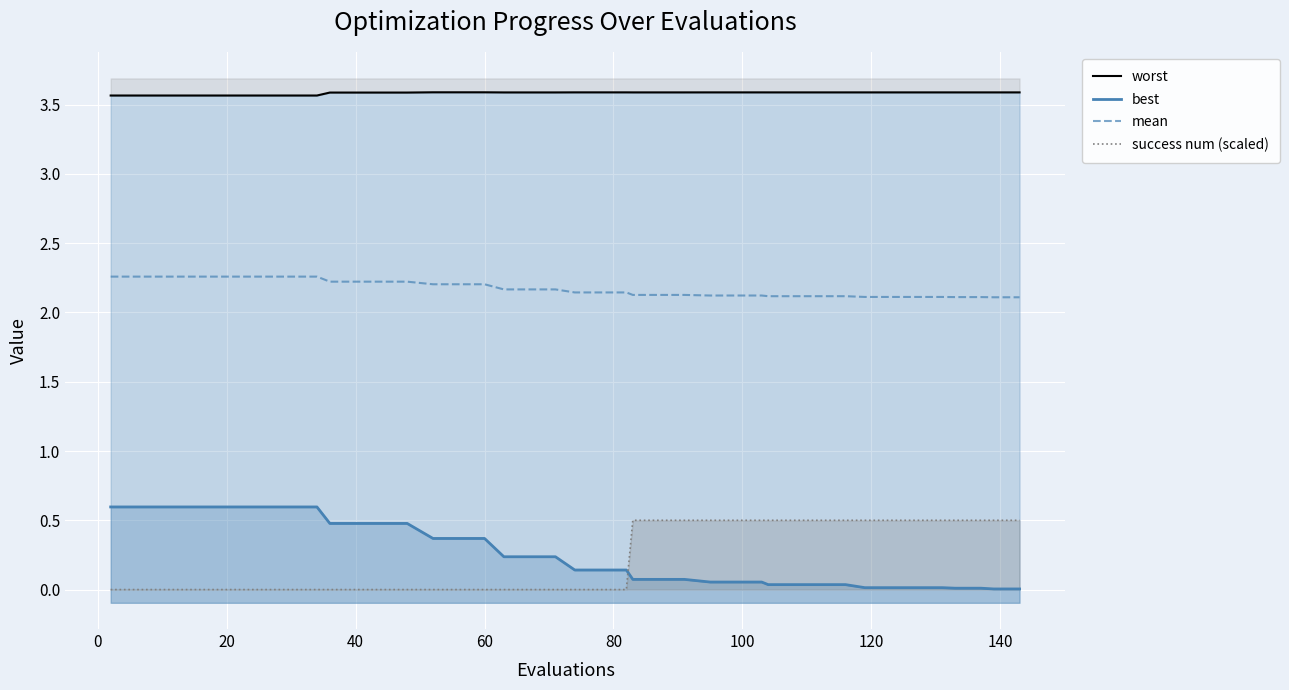

How many categories are shown in the chart?

40